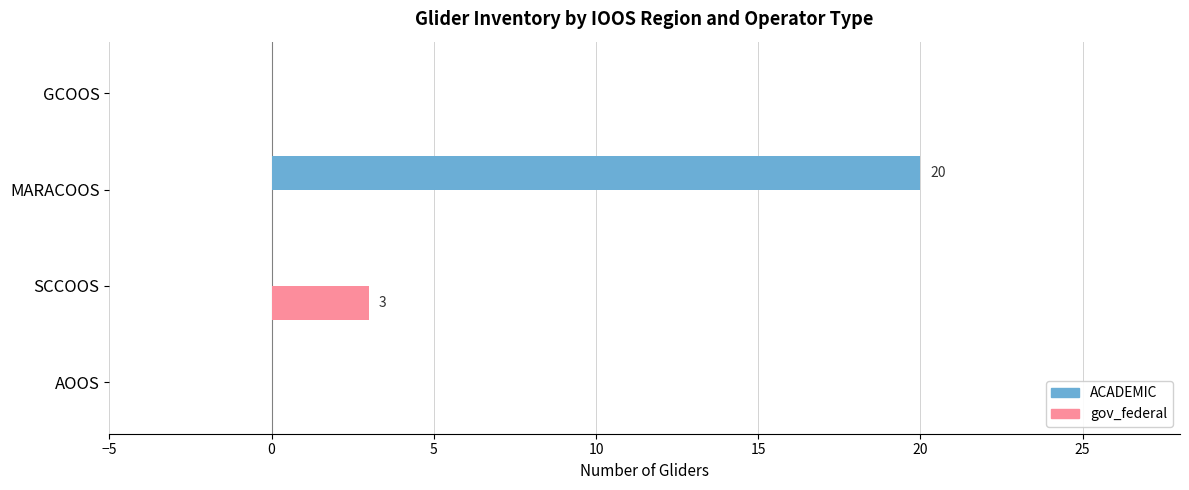

What is the approximate value of ACADEMIC at MARACOOS, to the nearest 10?

20